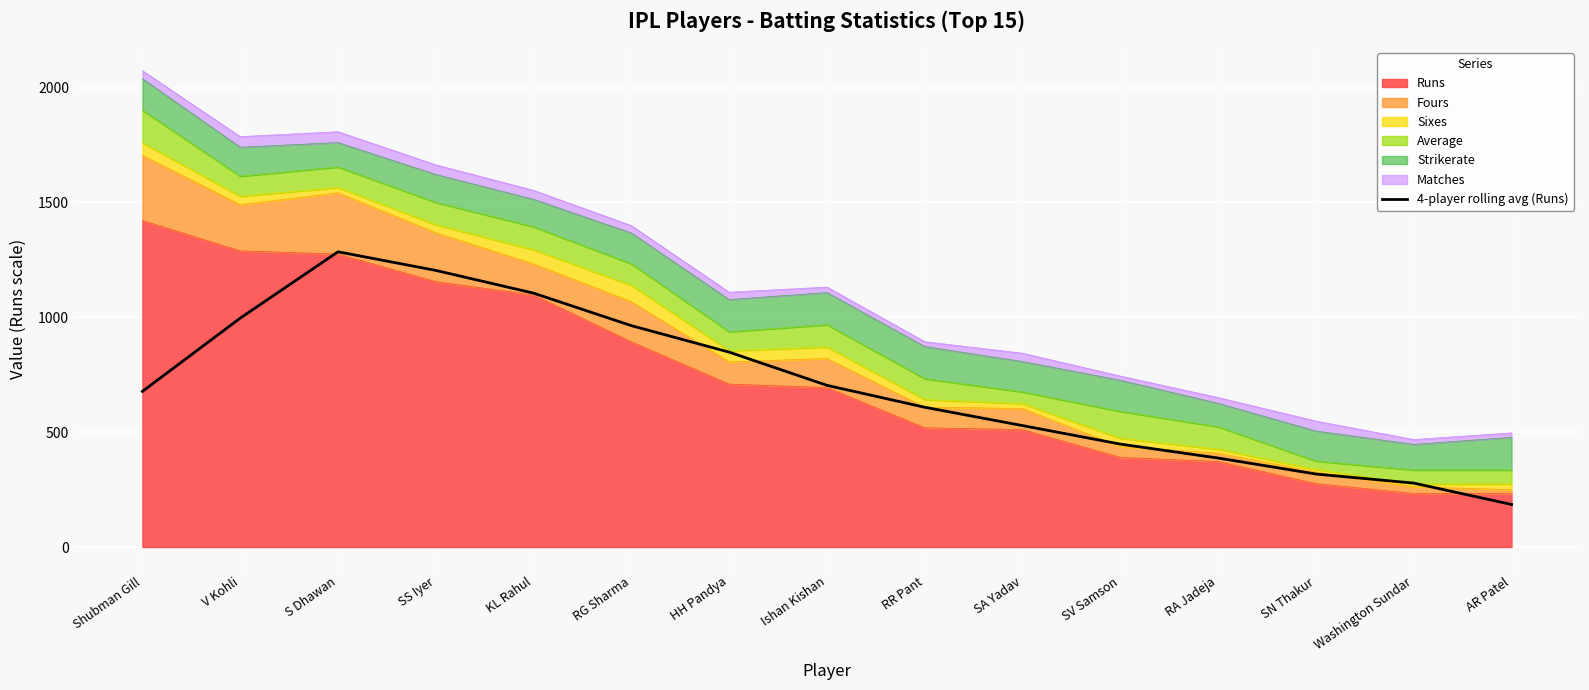

Count the number of categories in the chart.

15